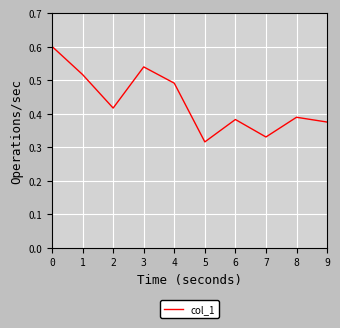

Rank the categories by value from highest to lowest.

0, 3, 1, 4, 2, 8, 6, 9, 7, 5